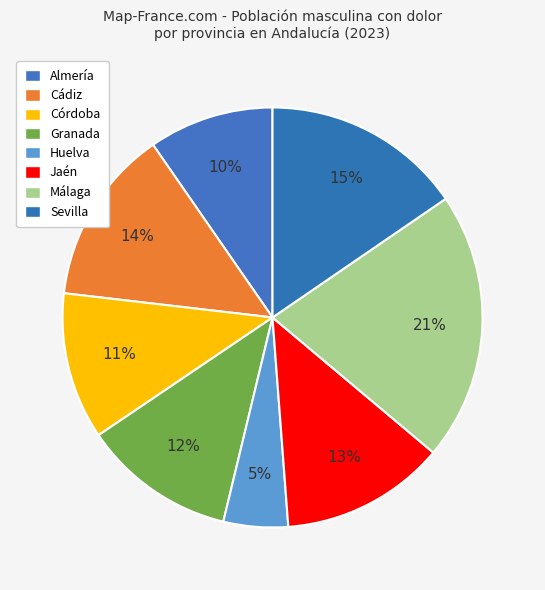

To the nearest percent, what is the difference between the largest and smallest slice percentages?

16%